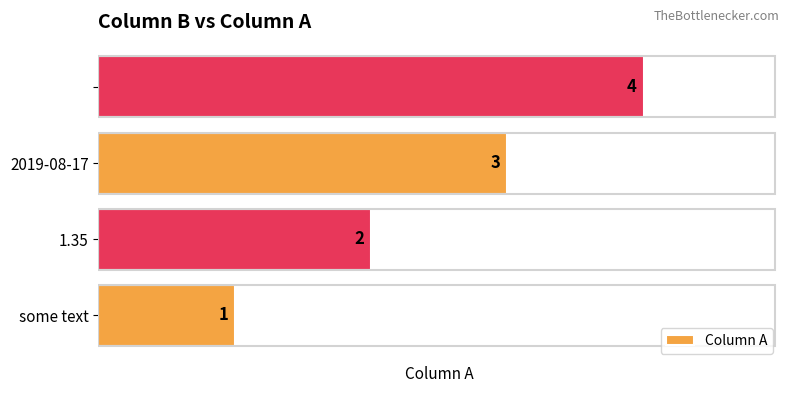

How many values are between 2 and 4?

3